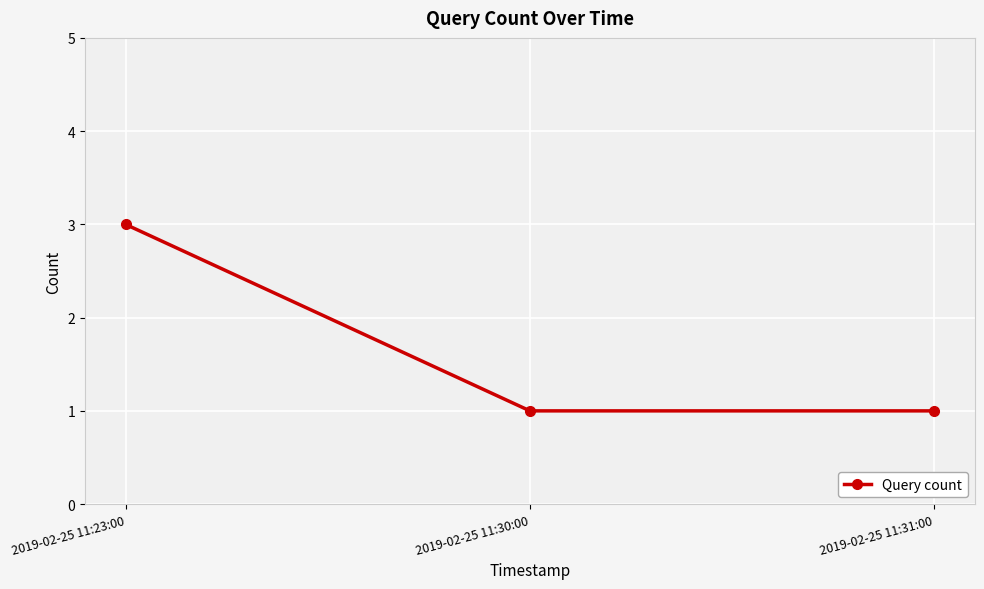

Reading left to right, extract all data points from this chart.

3	1	1